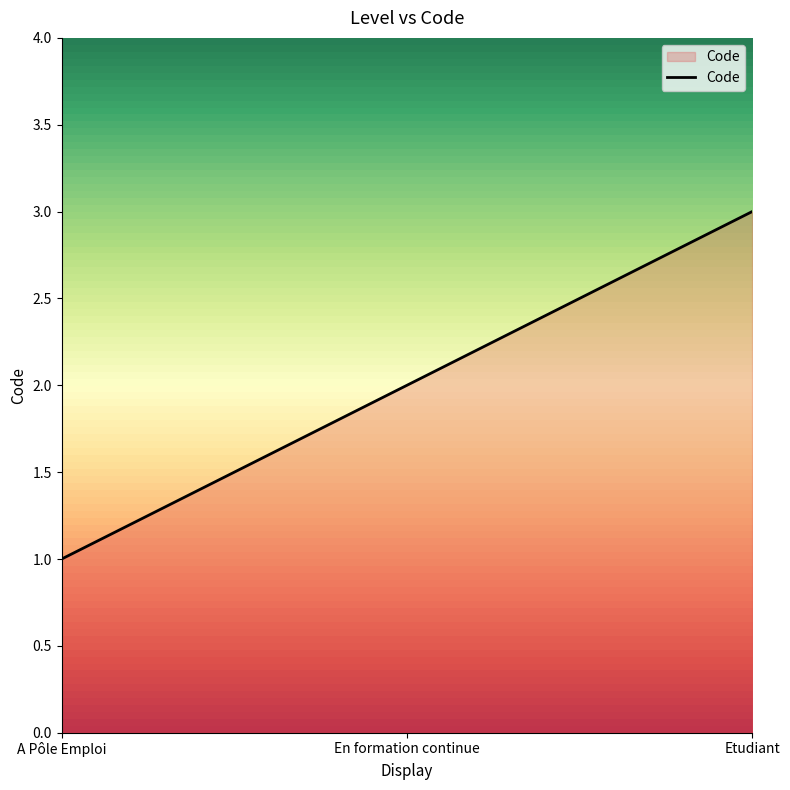

List the labels in order of value, largest first.

Etudiant, En formation continue, A Pôle Emploi